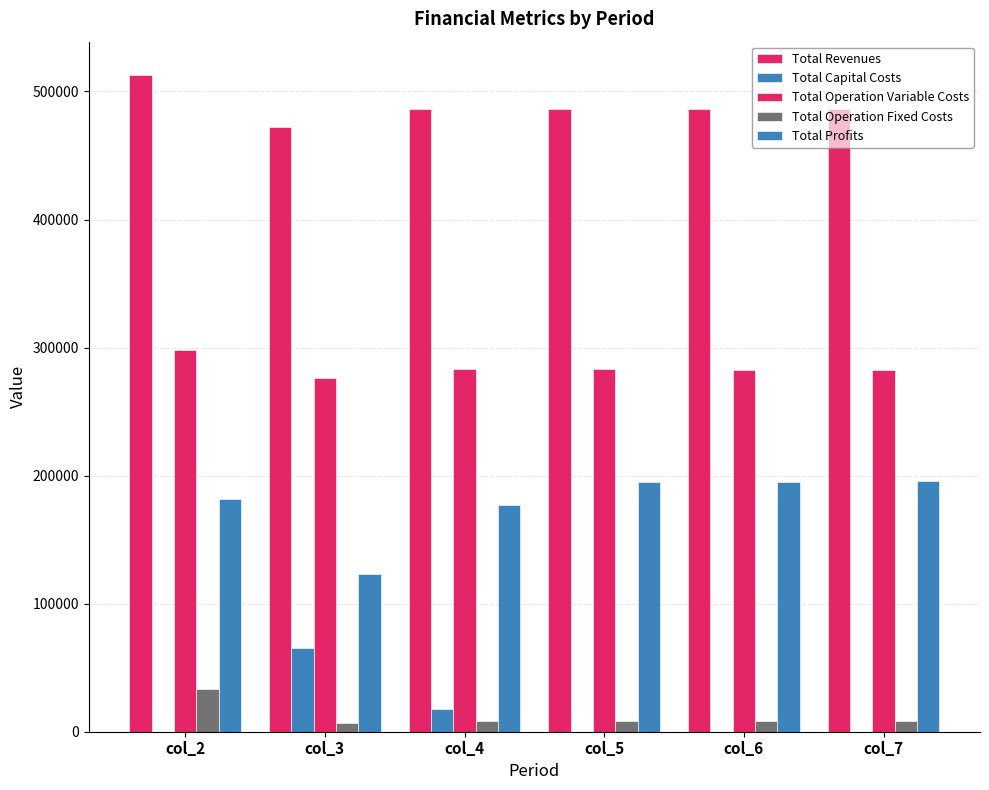

Which category has the lowest value in the Total Operation Variable Costs series?

col_3